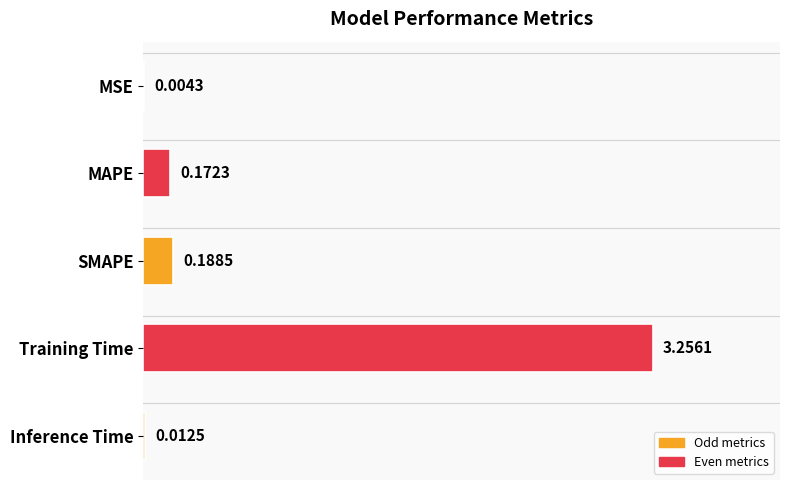

What is the sum of all values?

3.6